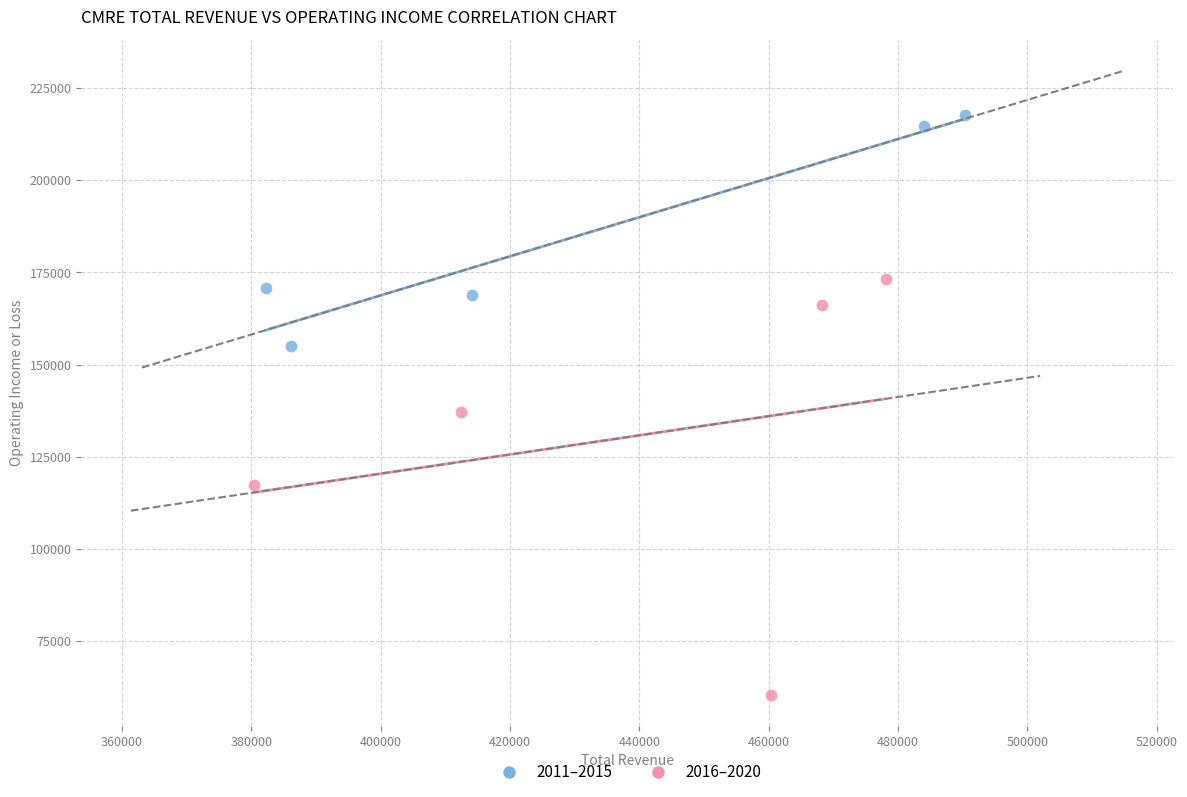

Which series contains the highest Y value?

2011–2015